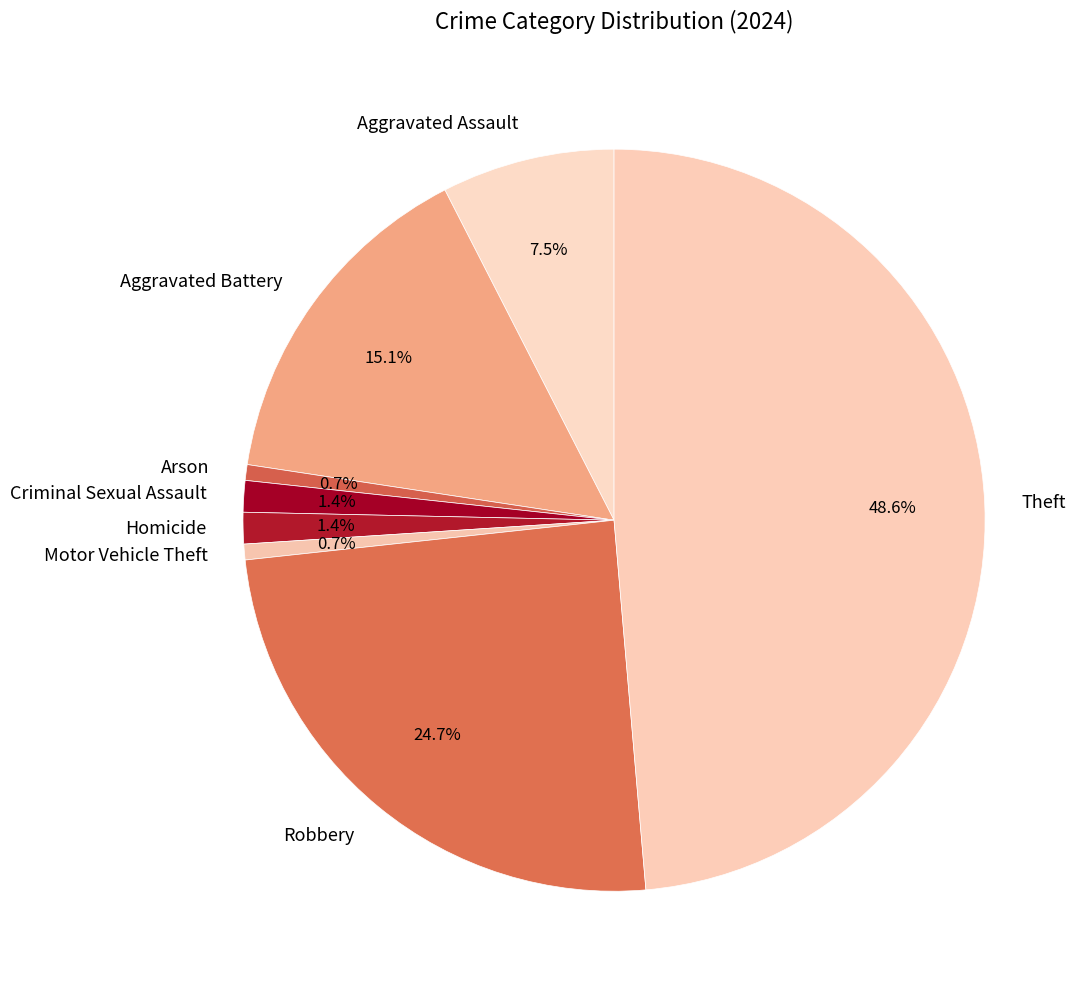

To the nearest percent, what is the difference between the Motor Vehicle Theft and Robbery slice percentages?

24%